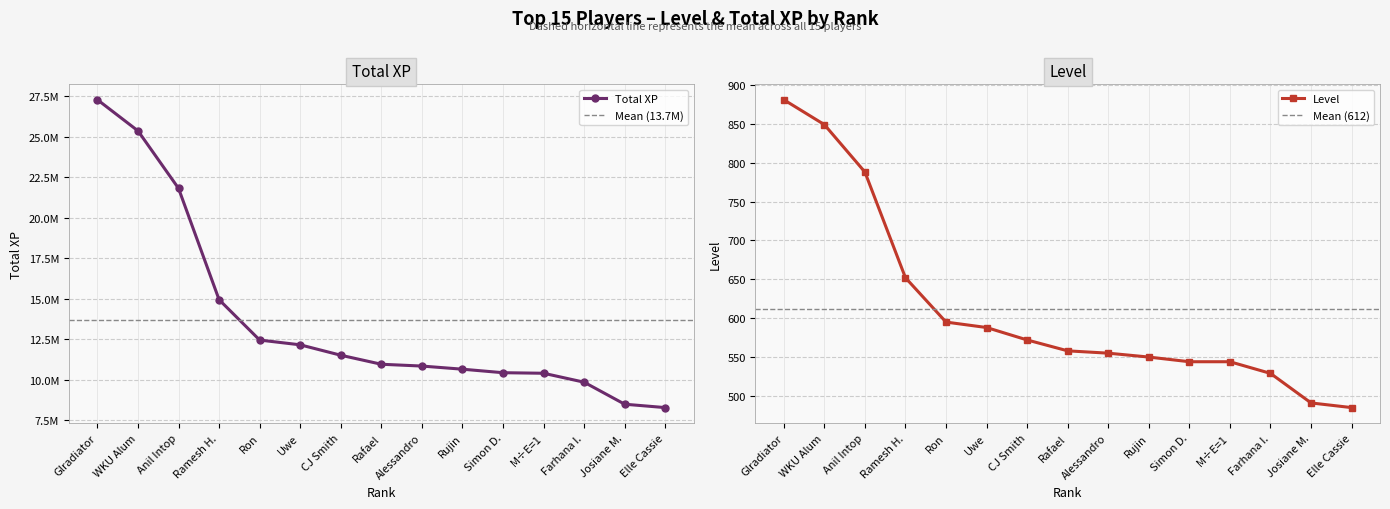

What is the value of the Total XP point at the 4th from the left?

14948103